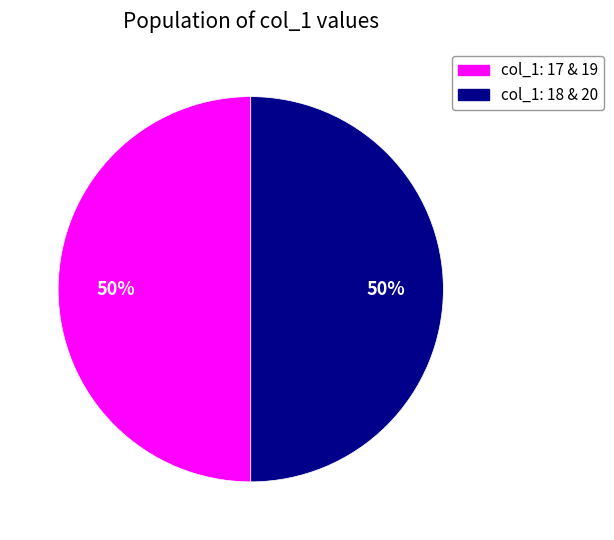

How many segments does this pie chart have?

2